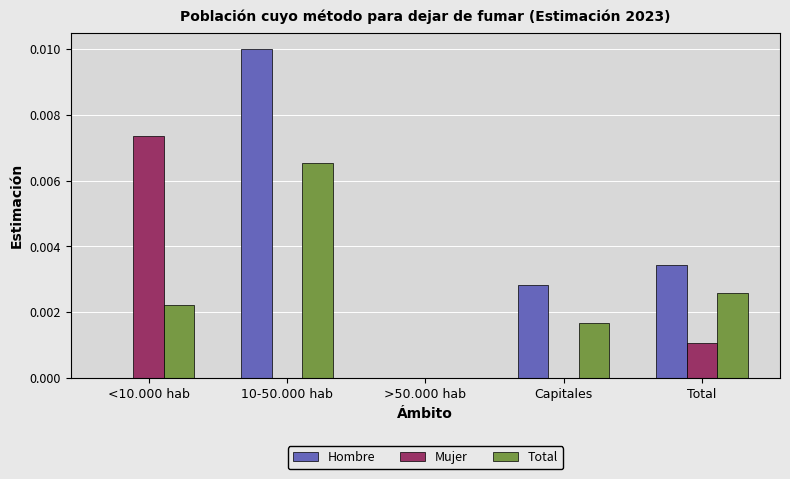

How many groups of bars are there?

5